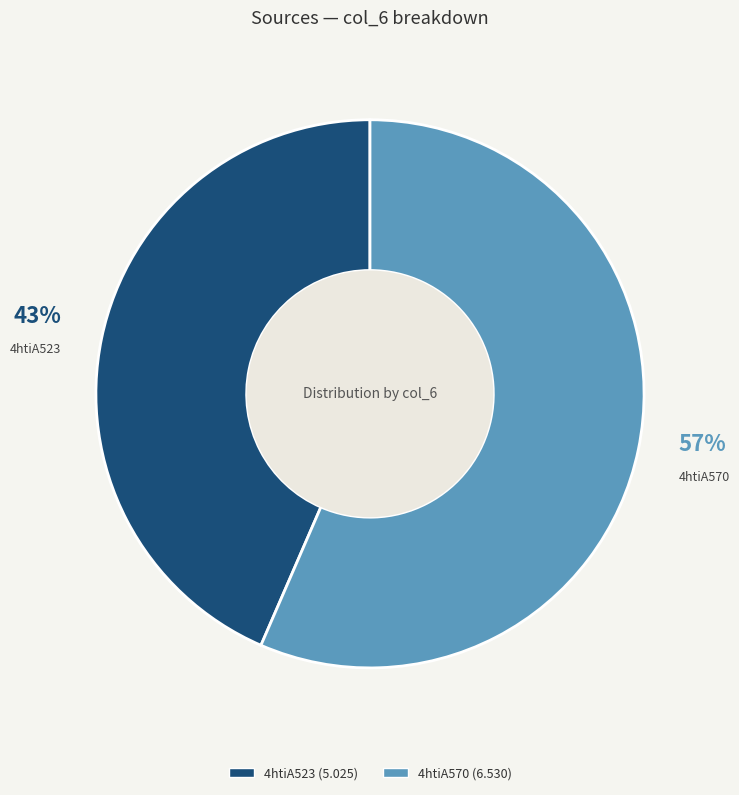

Which slice is the smallest?

4htiA523